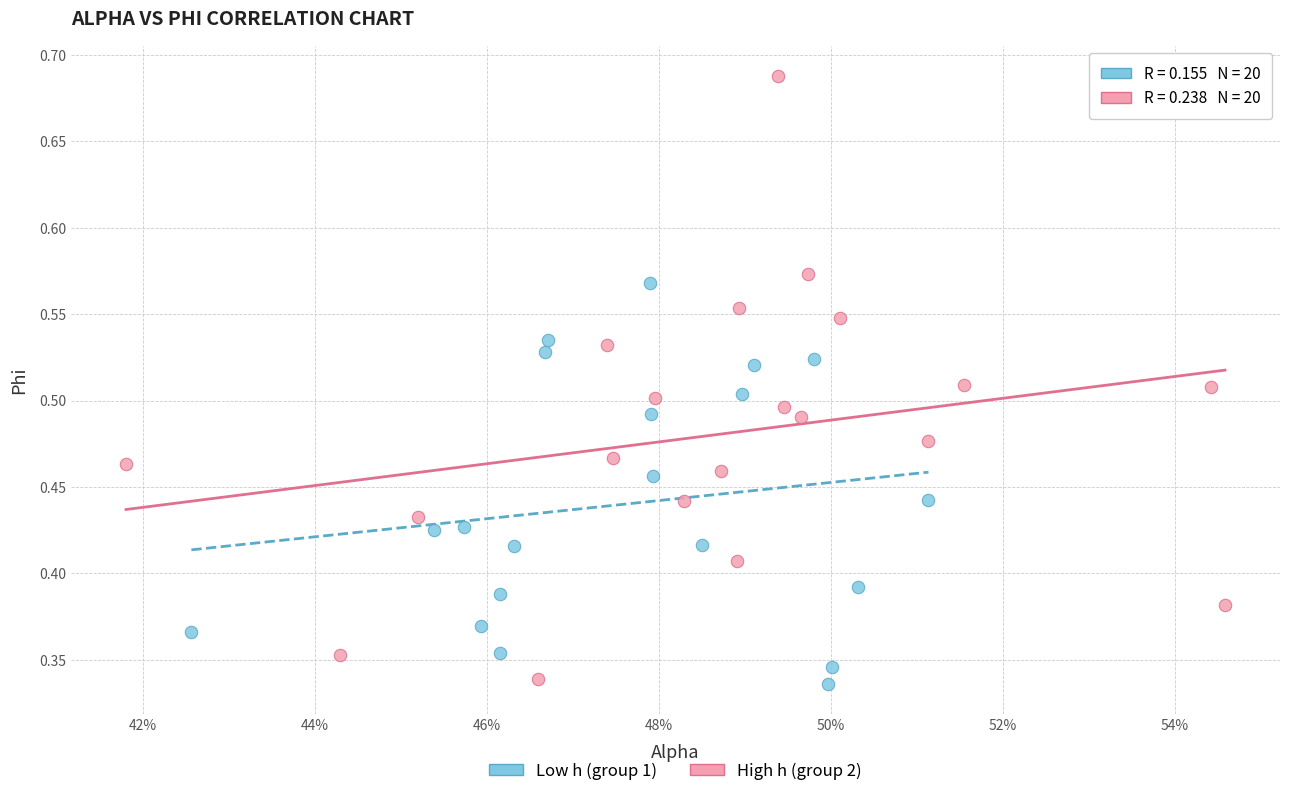

Which series has the largest Y range (max minus min)?

High h (group 2)